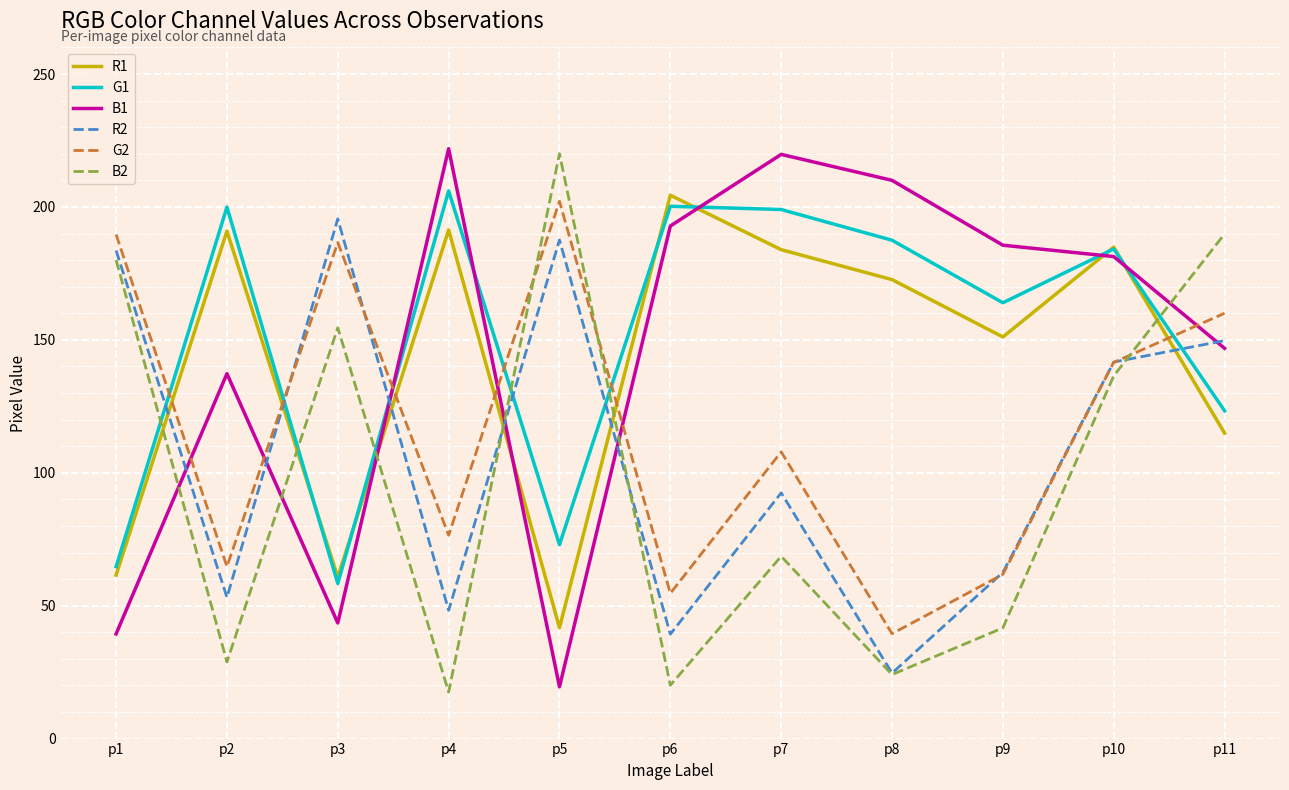

Between which two adjacent categories do G1 and B2 first intersect?

p1 and p2